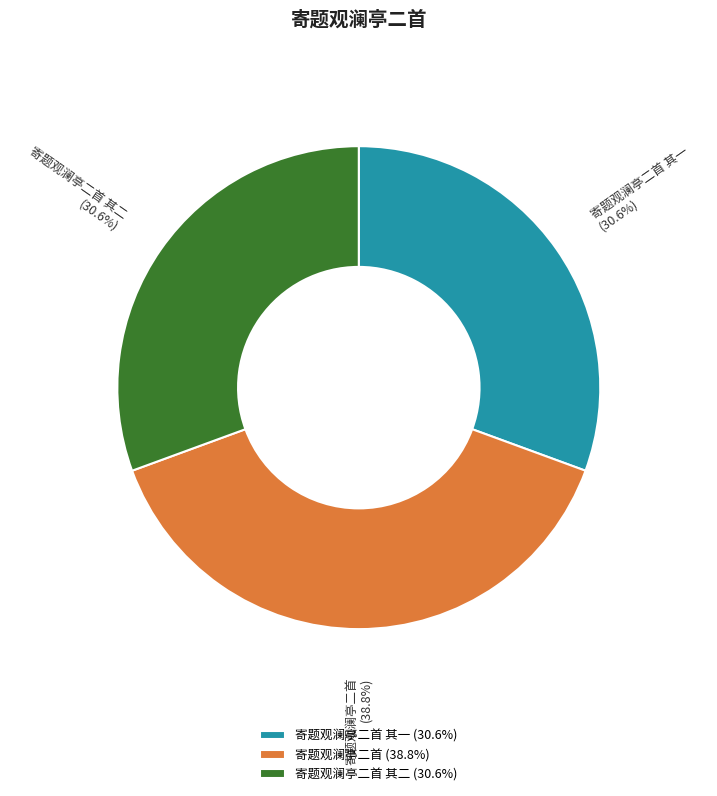

To the nearest percent, what portion does 寄题观澜亭二首 其二 represent?

31%